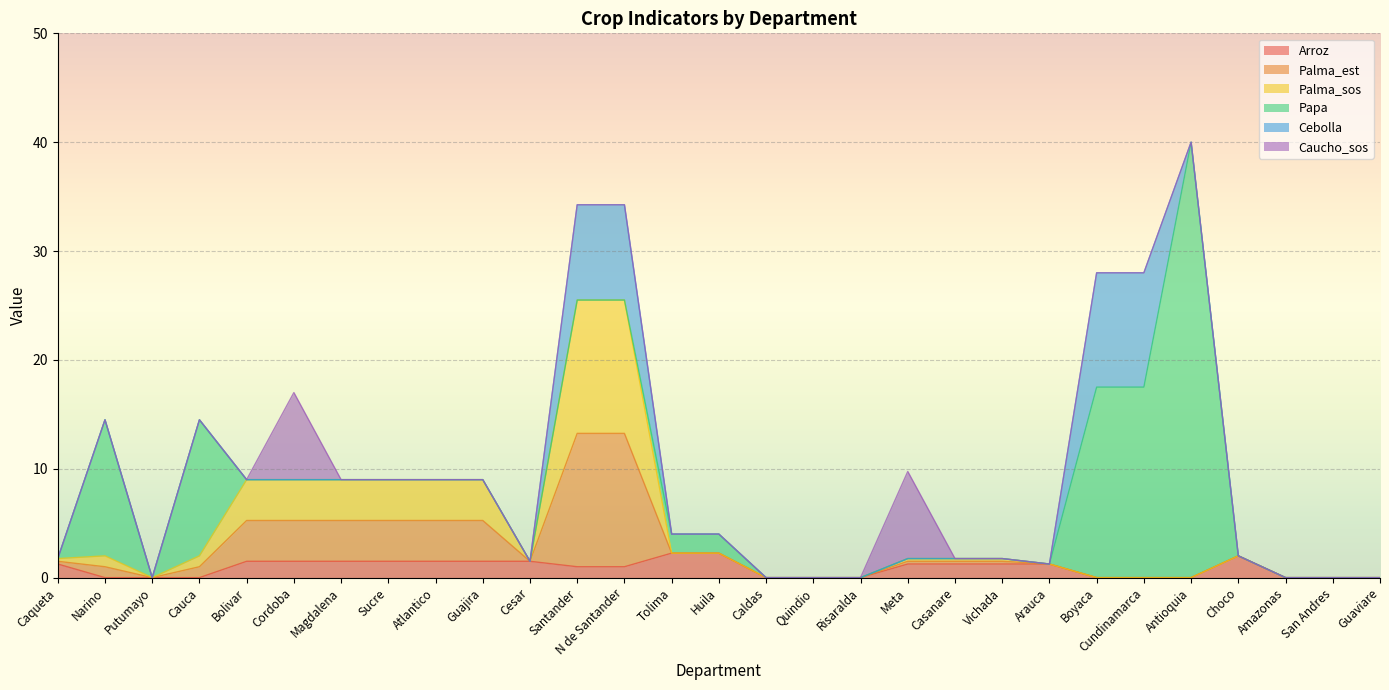

Between Cauca and N de Santander, which is larger?

N de Santander